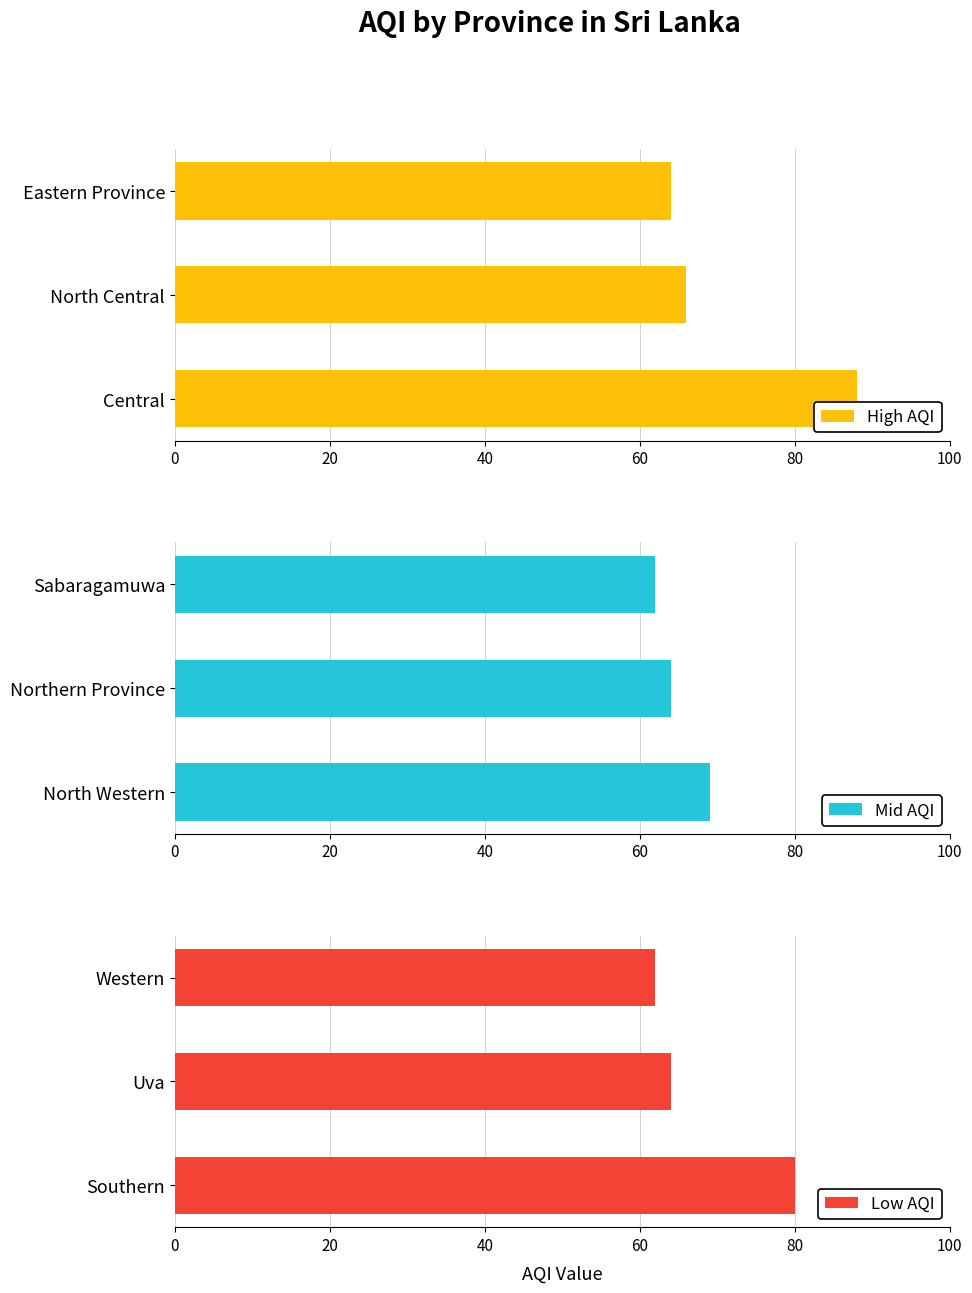

Reading left to right, what are all the values shown in this chart?

High AQI: 88	66	64
Mid AQI: 69	64	62
Low AQI: 80	64	62